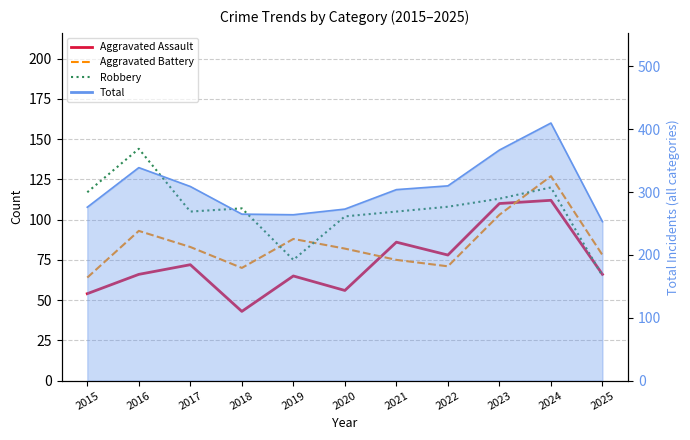

At how many categories does at least one series exceed 140?

1